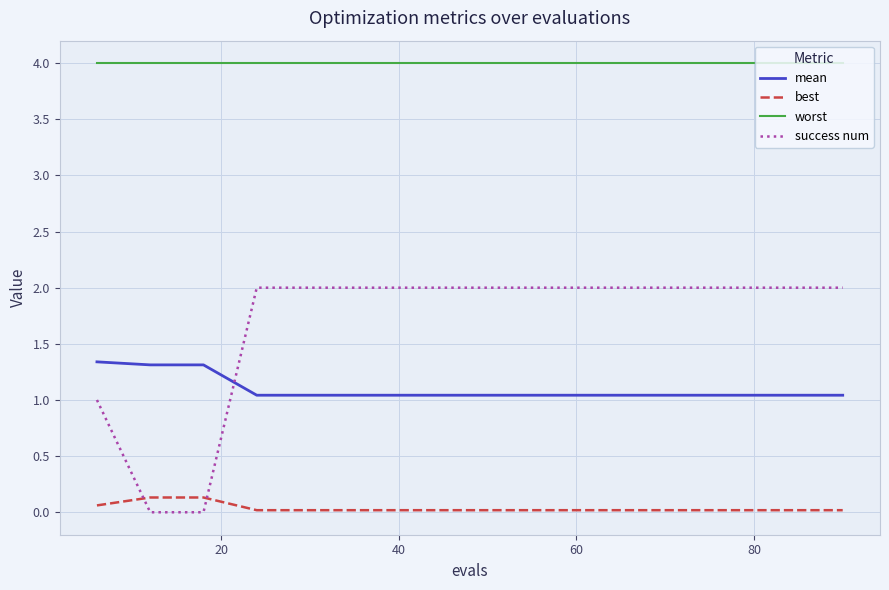

Rank the series by their maximum value, from highest to lowest.

worst, success num, mean, best